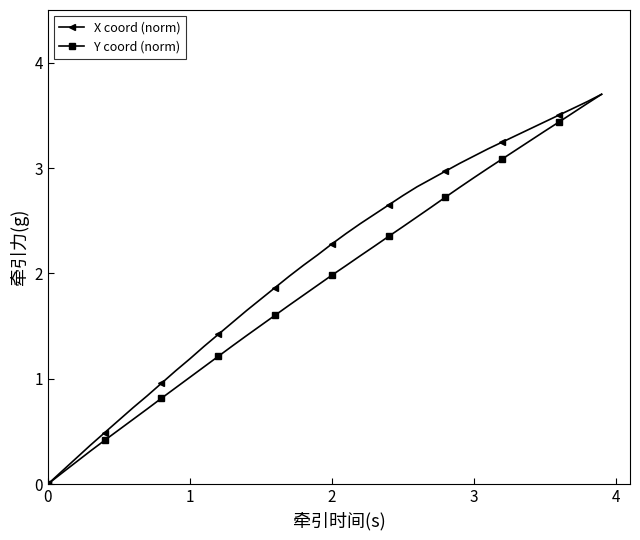

What is the maximum value shown in the chart?

3.7